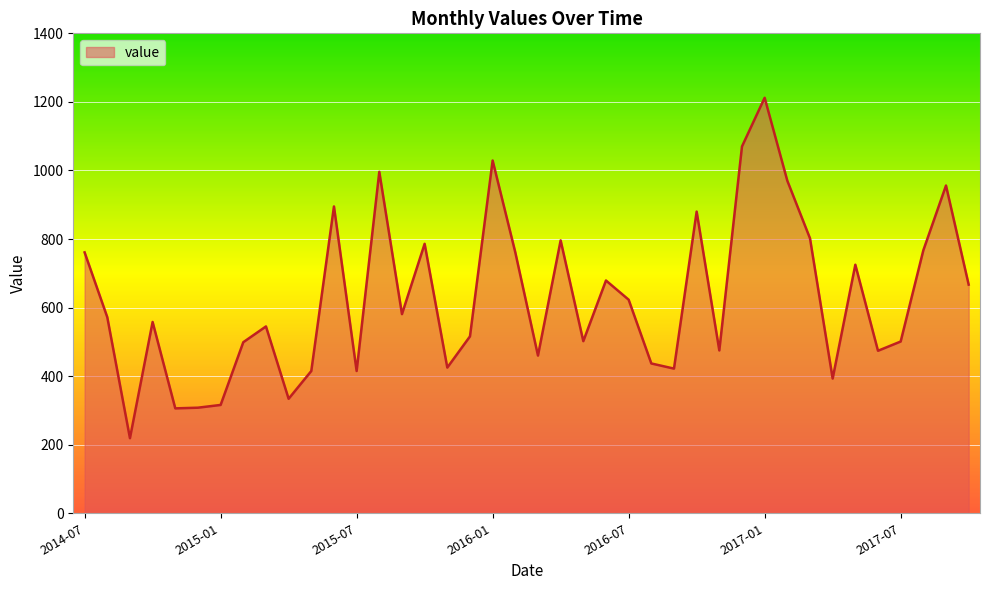

What is the smallest value displayed?

219